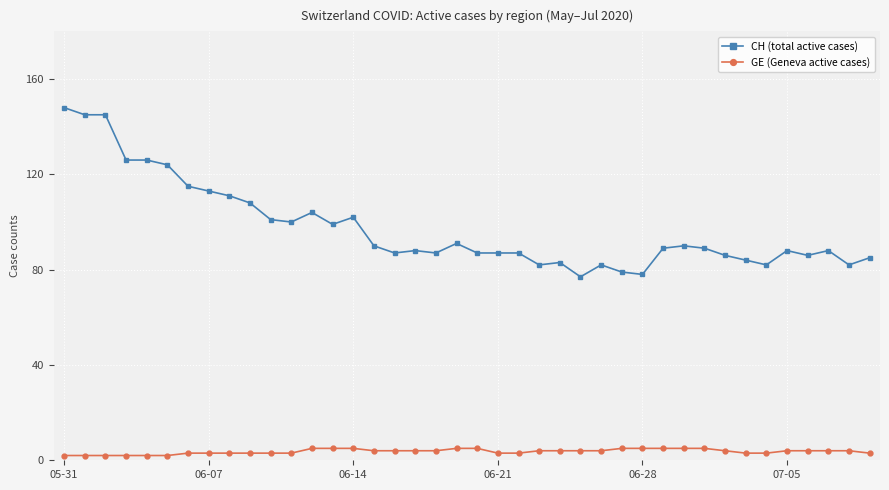

True or false: CH (total active cases) and GE (Geneva active cases) cross at least once.

False